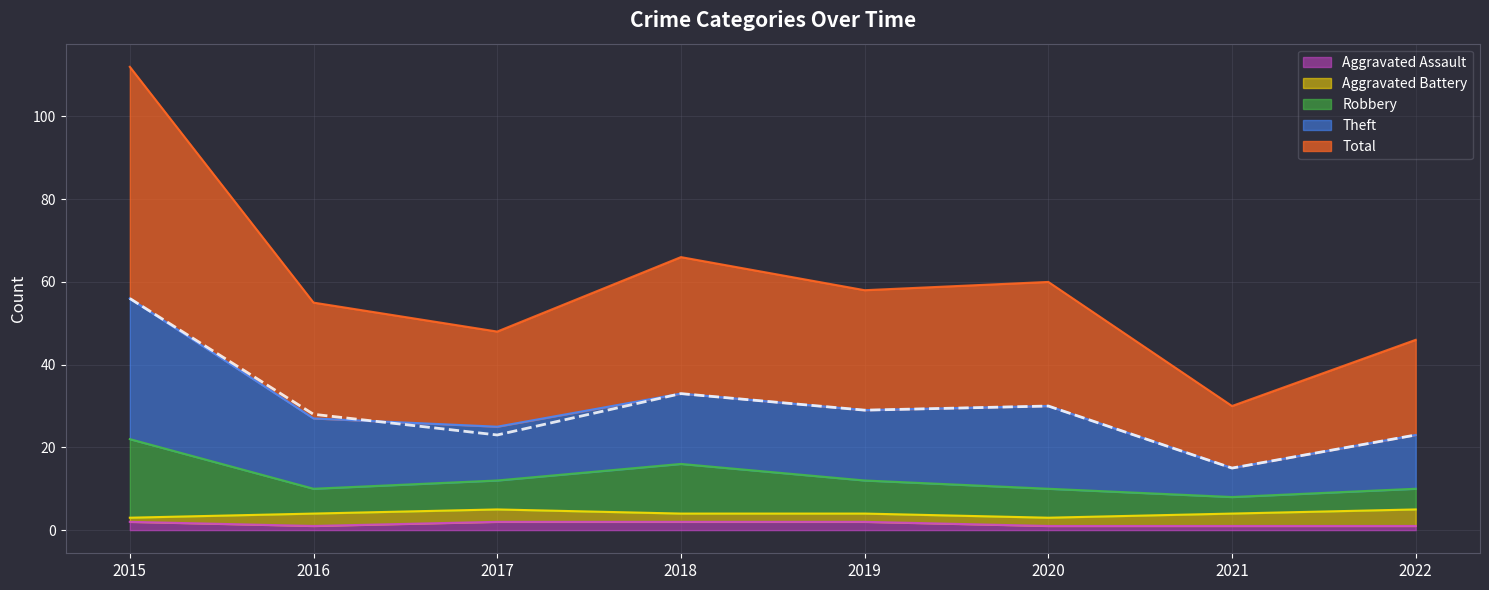

True or false: Robbery has more than 2 points higher than both neighbors.

False